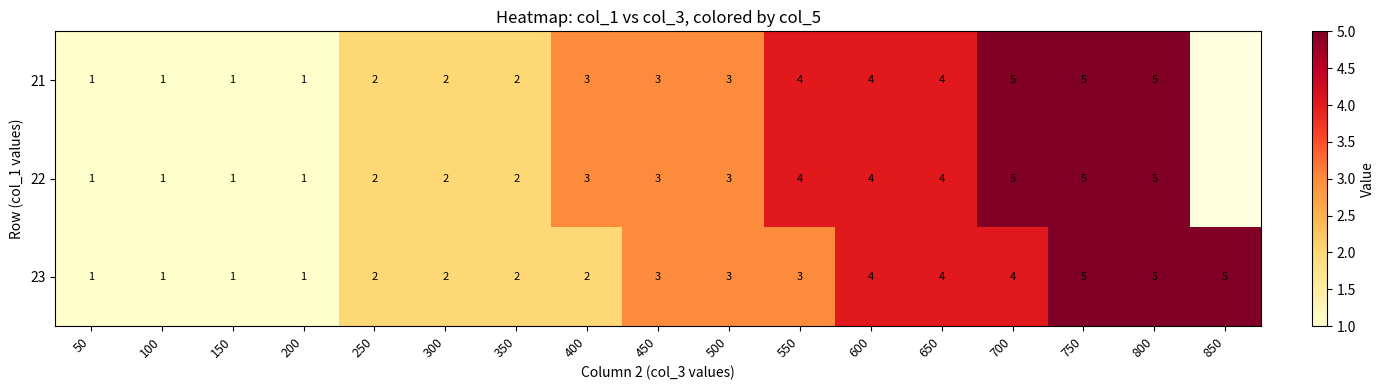

How many distinct data groups are displayed?

3